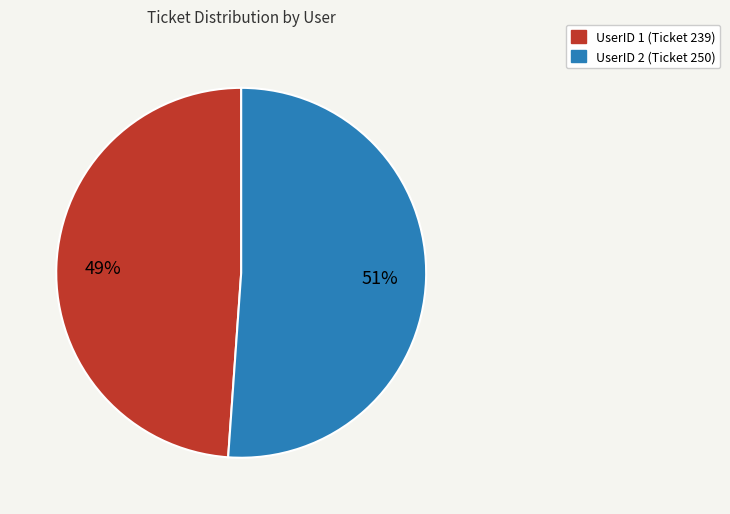

What is the smallest slice in the pie chart?

UserID 1 (Ticket 239)